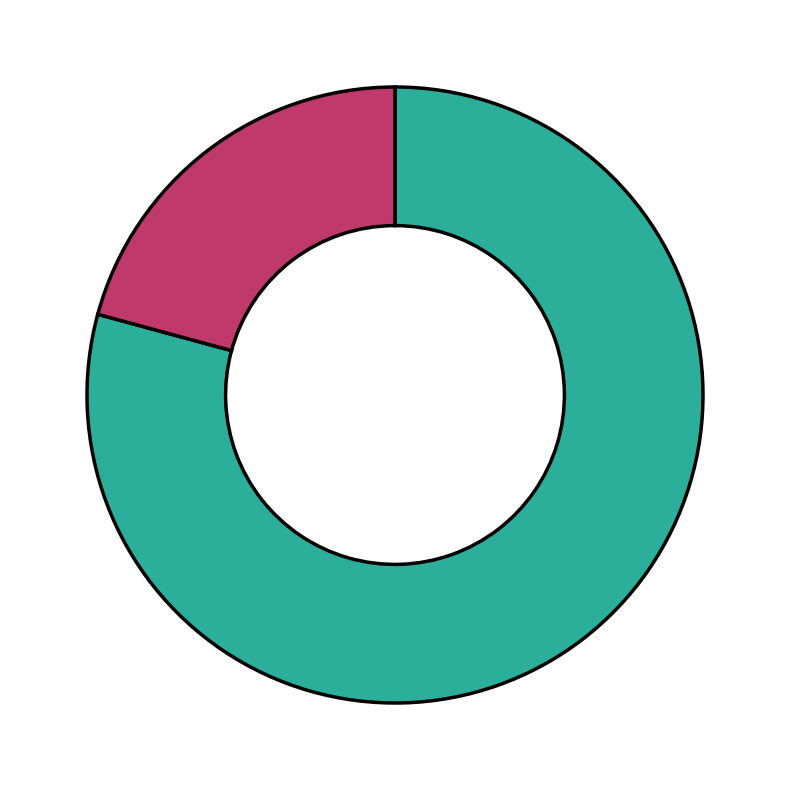

Rank the categories by value from lowest to highest.

秋怀·诗如水淡功差进, 感怀诗·如此人间赋卜居